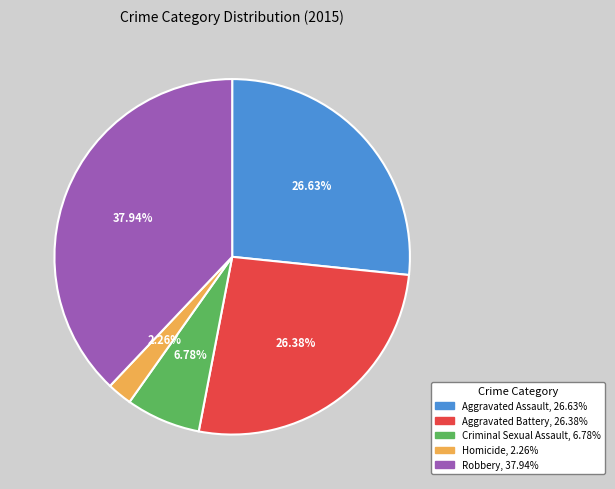

Is there a majority slice in this chart?

No